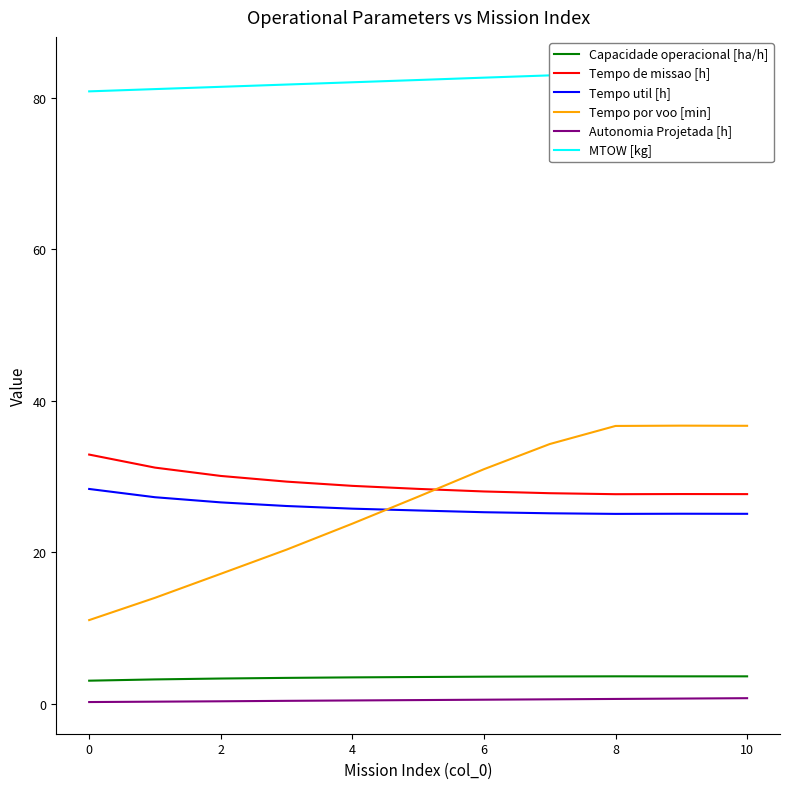

At how many categories does at least one series exceed 1?

11